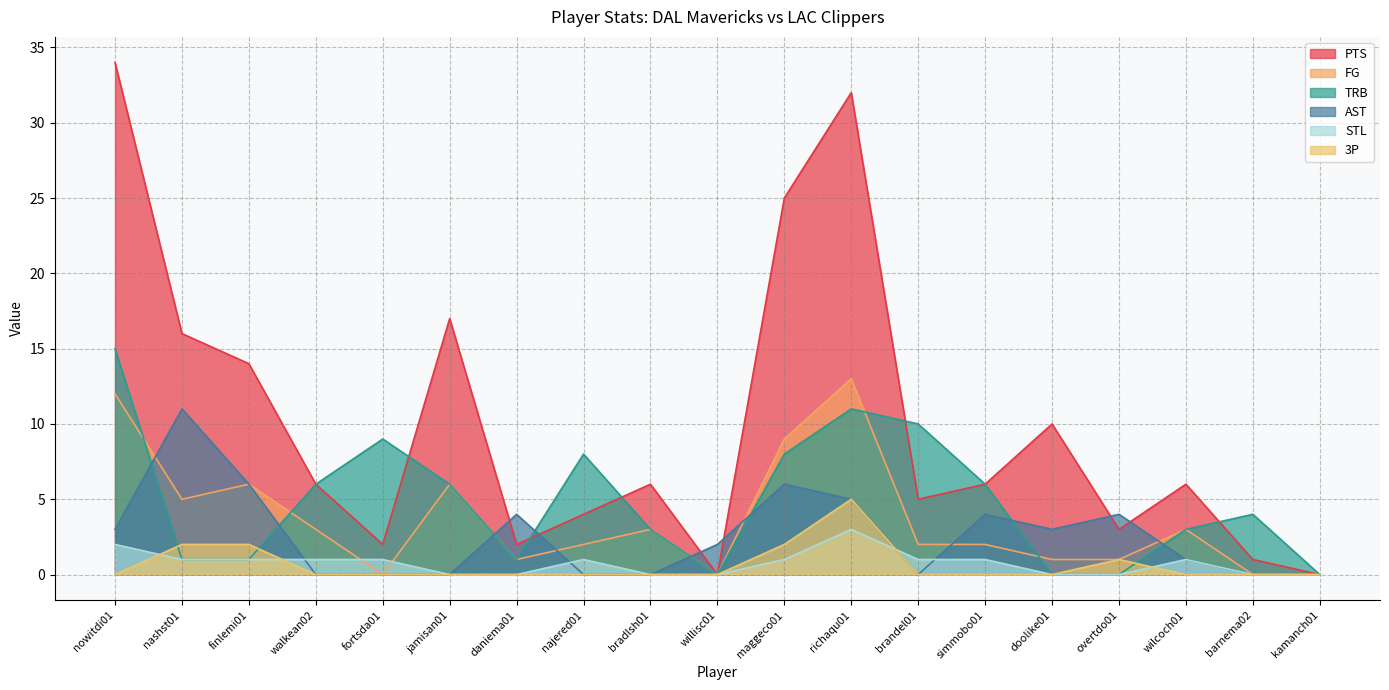

Reading left to right, list all the values displayed in this chart.

PTS: 34	16	14	6	2	17	2	4	6	0	25	32	5	6	10	3	6	1	0
FG: 12	5	6	3	0	6	1	2	3	0	9	13	2	2	1	1	3	0	0
TRB: 15	1	1	6	9	6	1	8	3	0	8	11	10	6	0	0	3	4	0
AST: 3	11	6	0	0	0	4	0	0	2	6	5	0	4	3	4	1	0	0
STL: 2	1	1	1	1	0	0	1	0	0	1	3	1	1	0	0	1	0	0
3P: 0	2	2	0	0	0	0	0	0	0	2	5	0	0	0	1	0	0	0